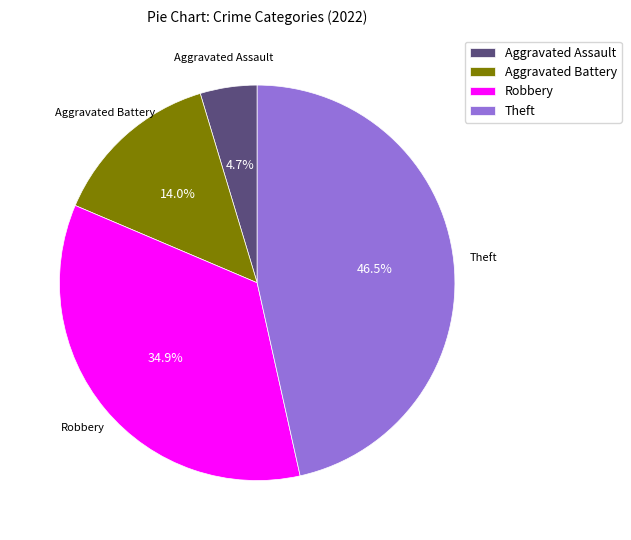

To the nearest percent, what is the difference between the Aggravated Assault and Theft slice percentages?

42%